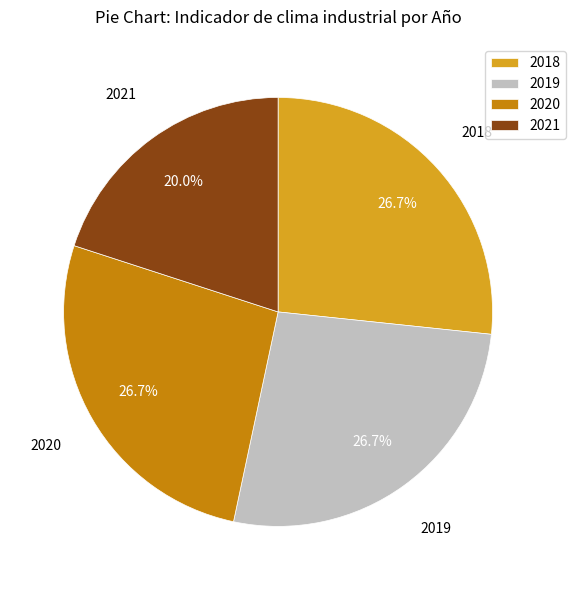

What percentage do 2019 and 2021 together represent?

46.7%